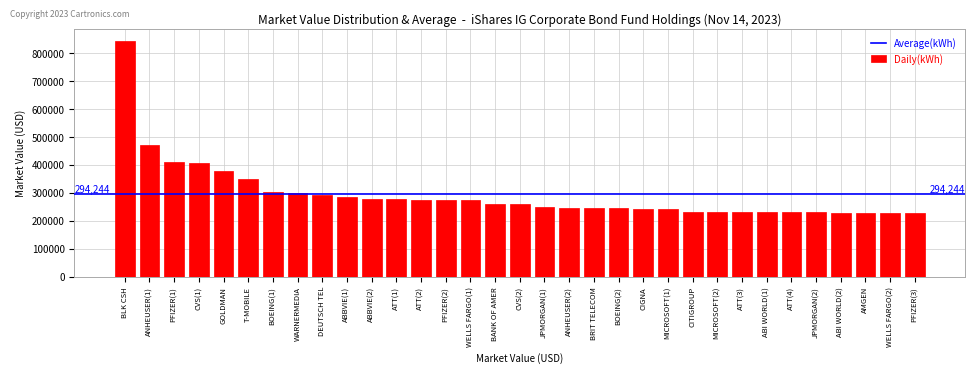

What is the difference between the values at WELLS FARGO(1) and WARNERMEDIA?

27416.5